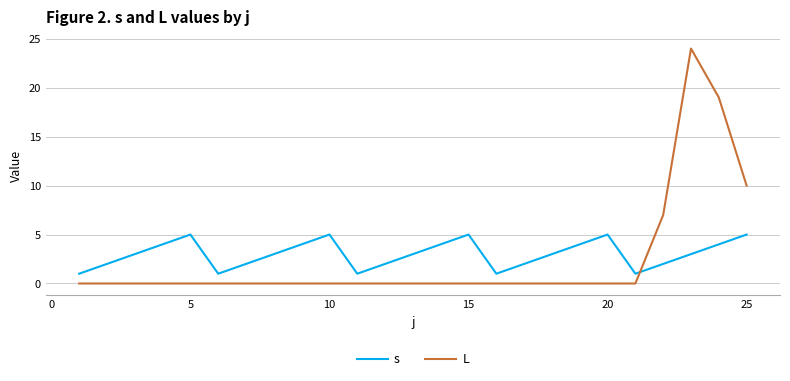

What is the difference between the maximum and minimum values in the L series?

24